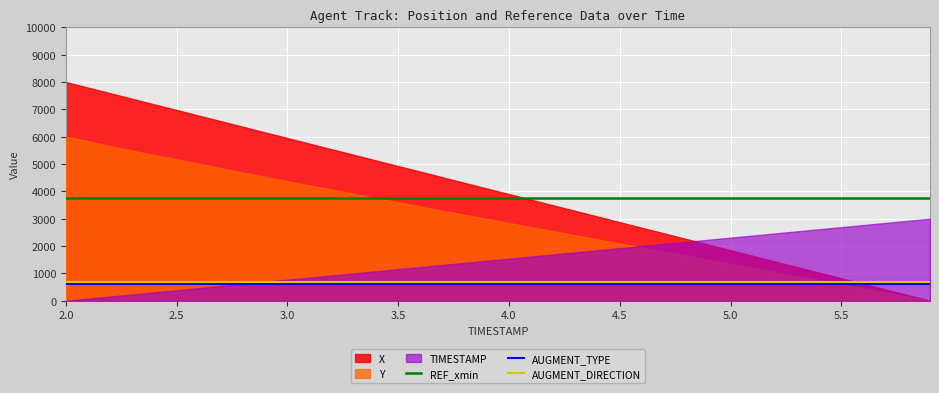

True or false: REF_xmin and AUGMENT_DIRECTION intersect in this chart.

False